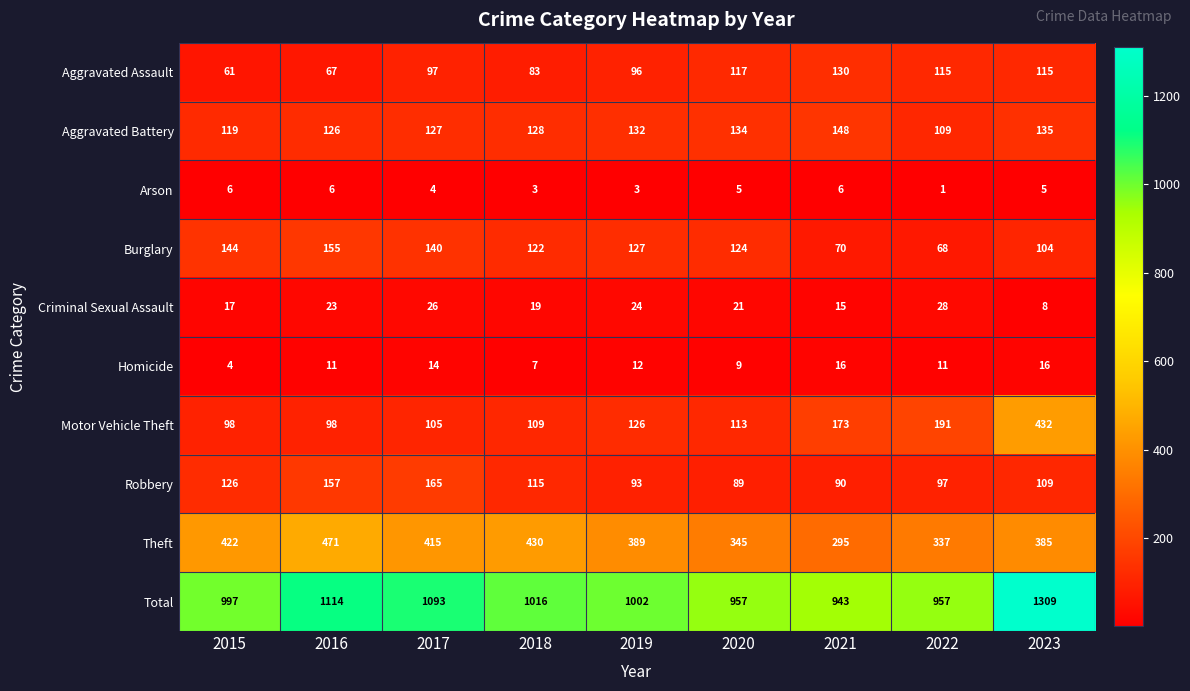

The Theft series shows 673 at 2023. True or false?

False